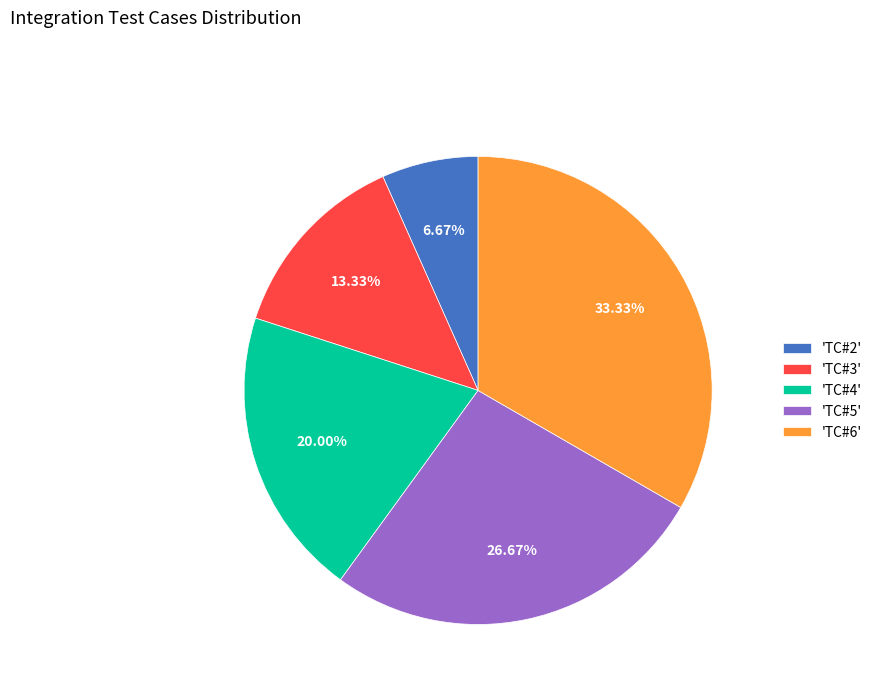

Is 'TC#5' the majority of the pie?

No